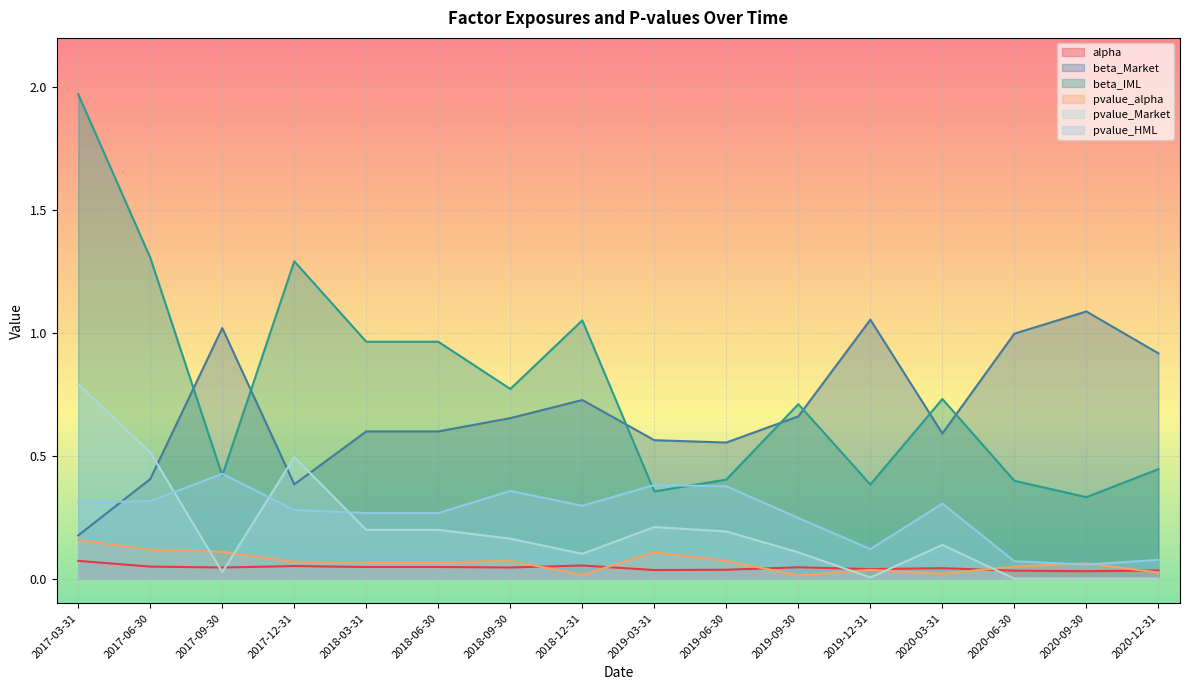

Reading left to right, extract all data points from this chart.

alpha: 2017-03-31=0.1	2017-06-30=0.0	2017-09-30=0.0	2017-12-31=0.1	2018-03-31=0.0	2018-06-30=0.0	2018-09-30=0.0	2018-12-31=0.1	2019-03-31=0.0	2019-06-30=0.0	2019-09-30=0.0	2019-12-31=0.0	2020-03-31=0.0	2020-06-30=0.0	2020-09-30=0.0	2020-12-31=0.0
beta_Market: 2017-03-31=0.2	2017-06-30=0.4	2017-09-30=1.0	2017-12-31=0.4	2018-03-31=0.6	2018-06-30=0.6	2018-09-30=0.7	2018-12-31=0.7	2019-03-31=0.6	2019-06-30=0.6	2019-09-30=0.7	2019-12-31=1.1	2020-03-31=0.6	2020-06-30=1.0	2020-09-30=1.1	2020-12-31=0.9
beta_IML: 2017-03-31=2.0	2017-06-30=1.3	2017-09-30=0.4	2017-12-31=1.3	2018-03-31=1.0	2018-06-30=1.0	2018-09-30=0.8	2018-12-31=1.1	2019-03-31=0.4	2019-06-30=0.4	2019-09-30=0.7	2019-12-31=0.4	2020-03-31=0.7	2020-06-30=0.4	2020-09-30=0.3	2020-12-31=0.4
pvalue_alpha: 2017-03-31=0.2	2017-06-30=0.1	2017-09-30=0.1	2017-12-31=0.1	2018-03-31=0.1	2018-06-30=0.1	2018-09-30=0.1	2018-12-31=0.0	2019-03-31=0.1	2019-06-30=0.1	2019-09-30=0.0	2019-12-31=0.0	2020-03-31=0.0	2020-06-30=0.0	2020-09-30=0.1	2020-12-31=0.0
pvalue_Market: 2017-03-31=0.8	2017-06-30=0.5	2017-09-30=0.0	2017-12-31=0.5	2018-03-31=0.2	2018-06-30=0.2	2018-09-30=0.2	2018-12-31=0.1	2019-03-31=0.2	2019-06-30=0.2	2019-09-30=0.1	2019-12-31=0.0	2020-03-31=0.1	2020-06-30=0.0	2020-09-30=0.0	2020-12-31=0.0
pvalue_HML: 2017-03-31=0.3	2017-06-30=0.3	2017-09-30=0.4	2017-12-31=0.3	2018-03-31=0.3	2018-06-30=0.3	2018-09-30=0.4	2018-12-31=0.3	2019-03-31=0.4	2019-06-30=0.4	2019-09-30=0.2	2019-12-31=0.1	2020-03-31=0.3	2020-06-30=0.1	2020-09-30=0.1	2020-12-31=0.1